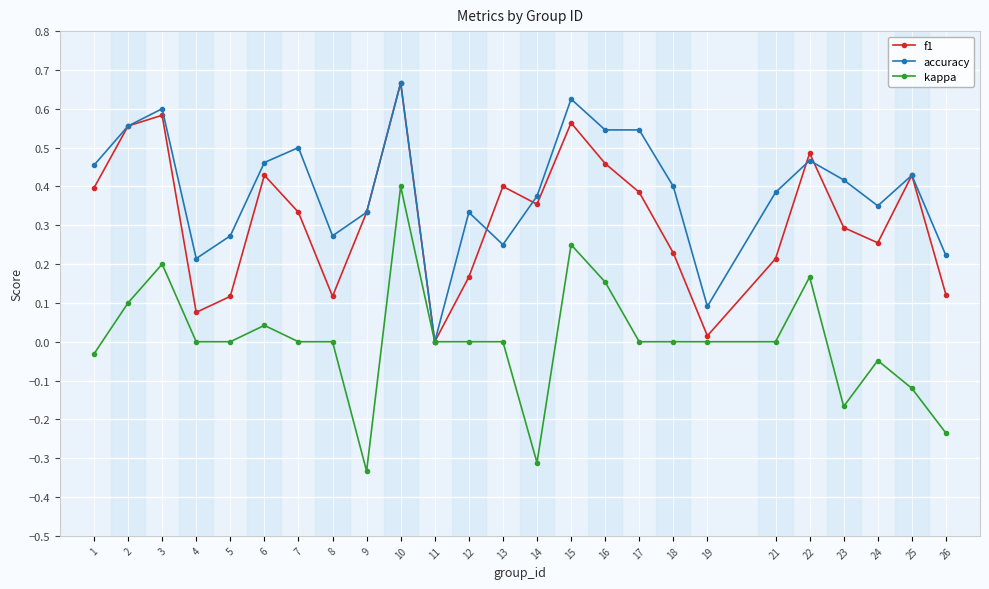

At 24, list the series in order from smallest to largest.

kappa, f1, accuracy